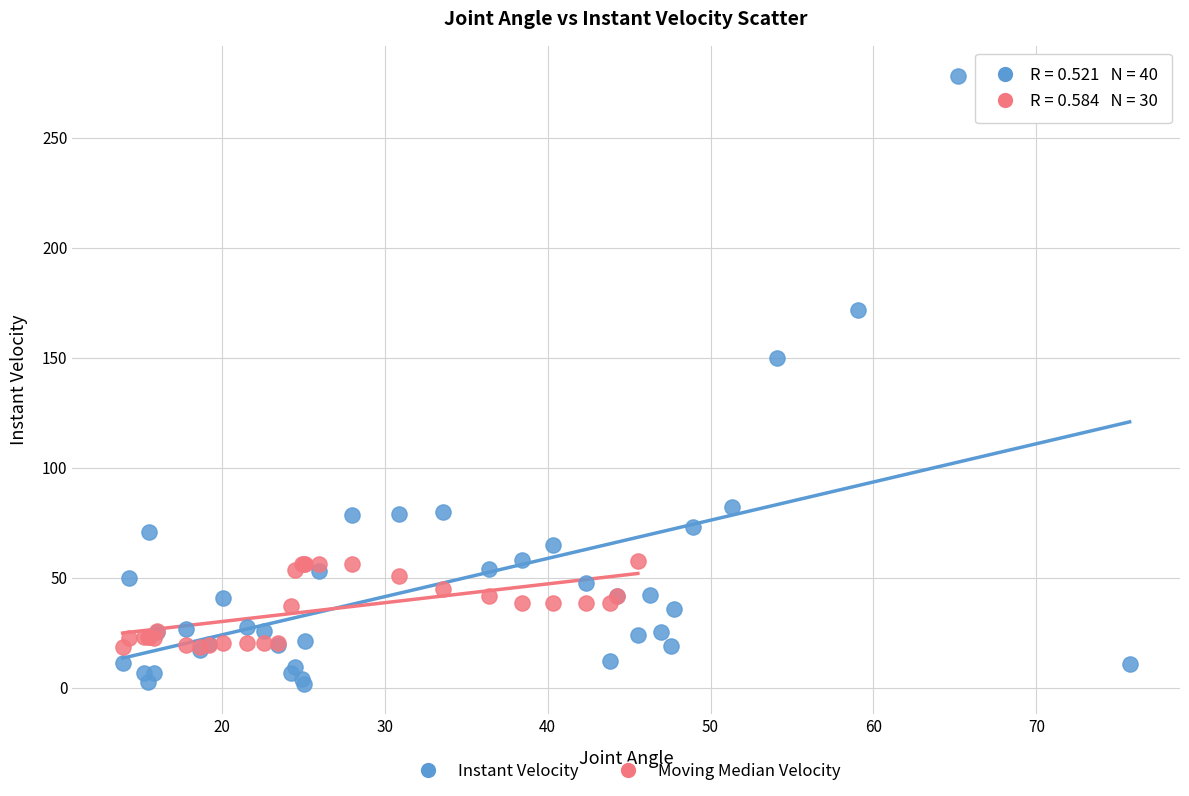

Which series has the largest Y range (max minus min)?

Instant Velocity